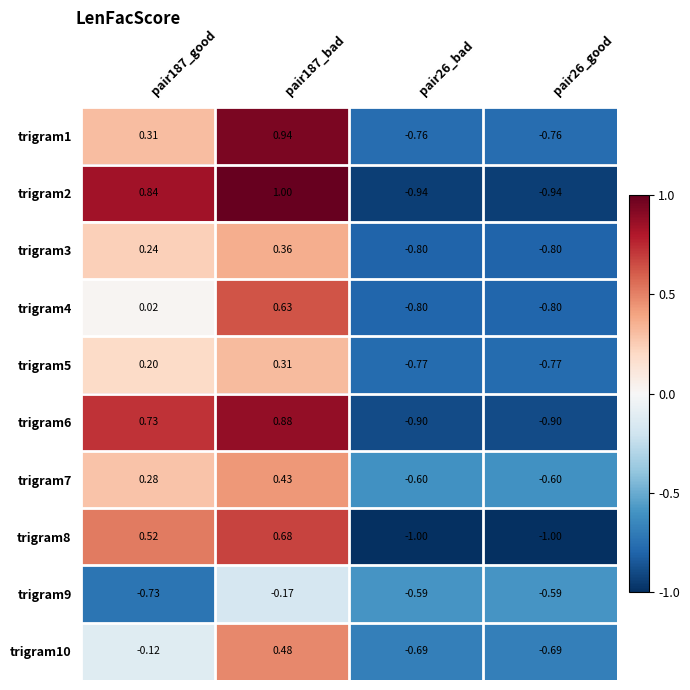

Is the value of trigram6 at pair187_good greater than the value of trigram9 at pair26_bad?

Yes